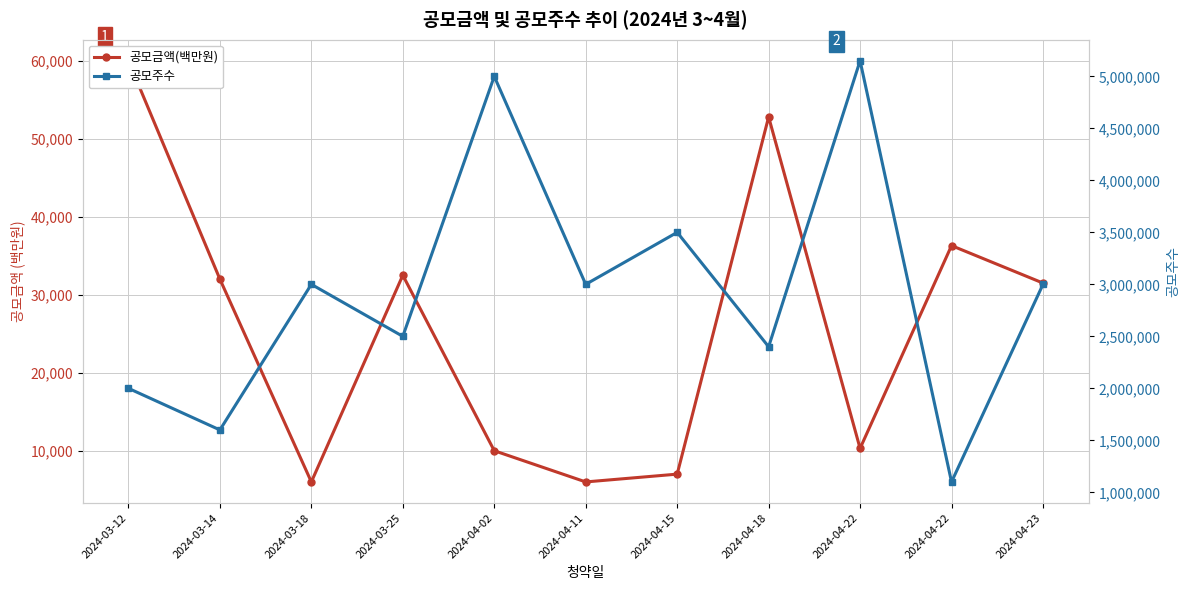

Rank the series by their average value, from highest to lowest.

공모주수, 공모금액(백만원)